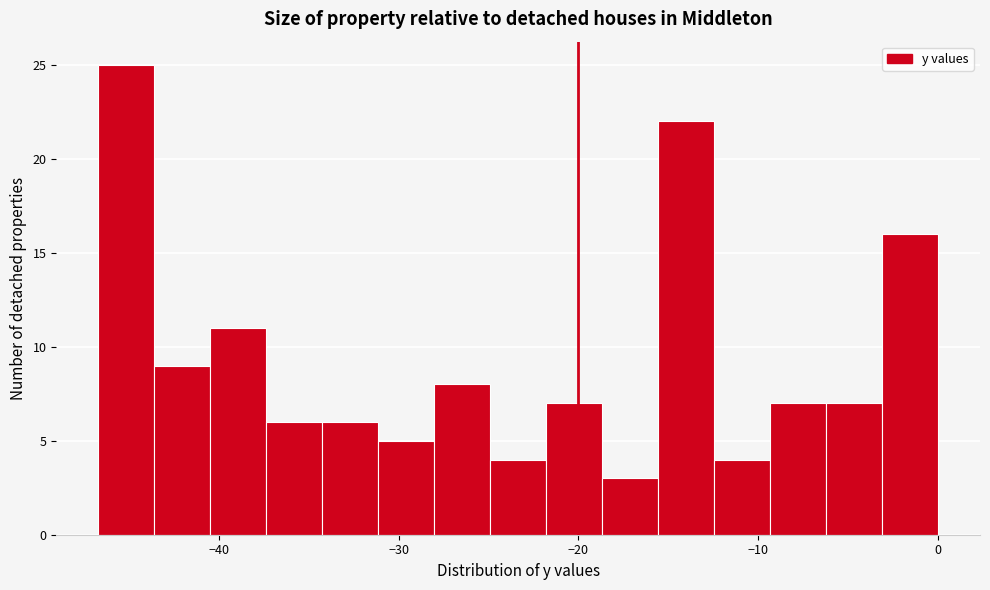

Read against the x-axis, roughly where is the centre of the tallest bar?

-45